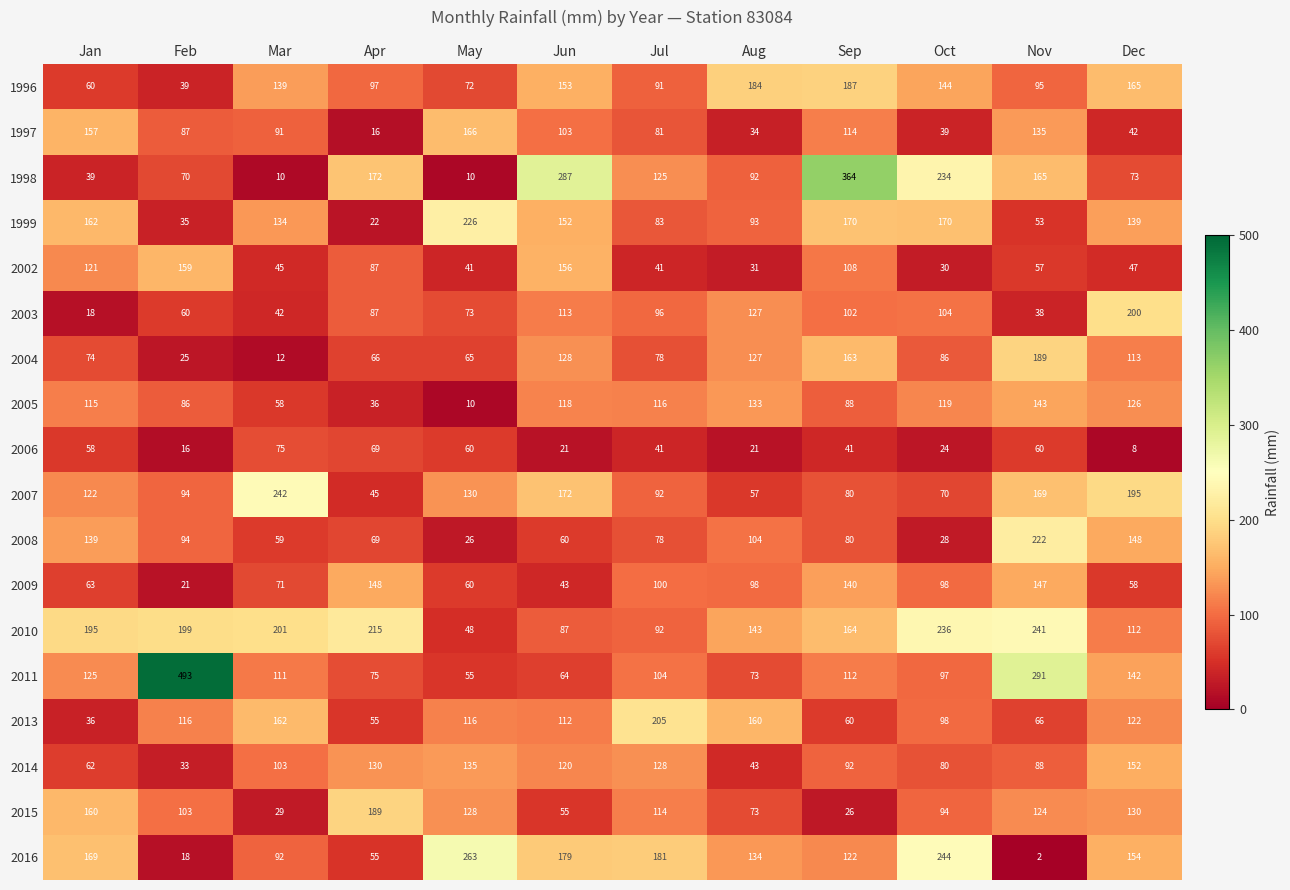

At which label does 1999 reach its peak?

May